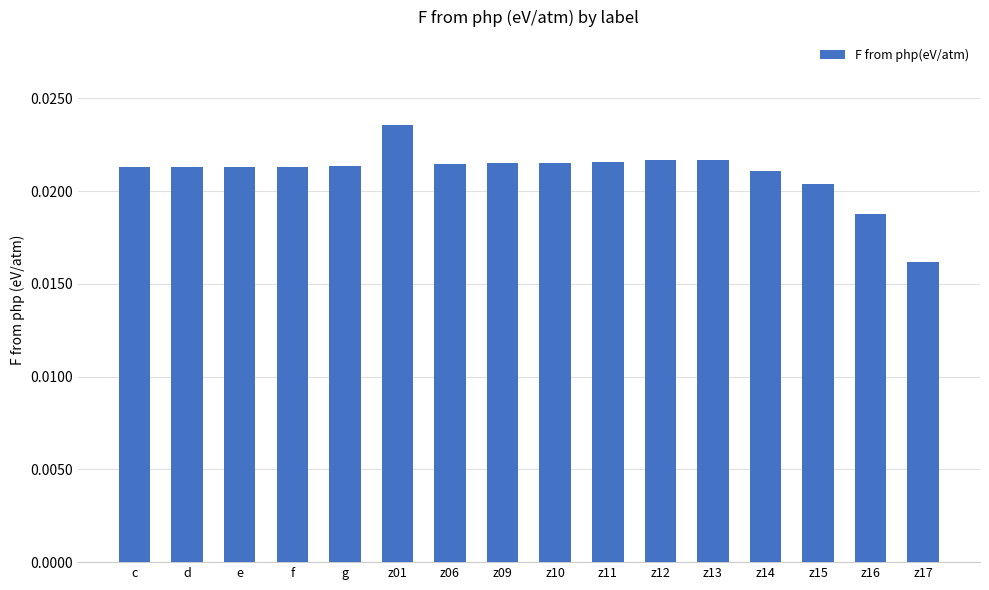

What is the label of the 2nd bar from the left?

d